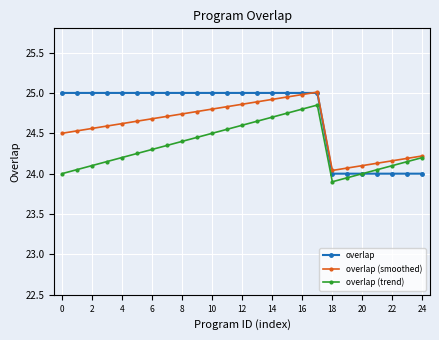

What is the value of the overlap point at the 12th from the left?

25.0